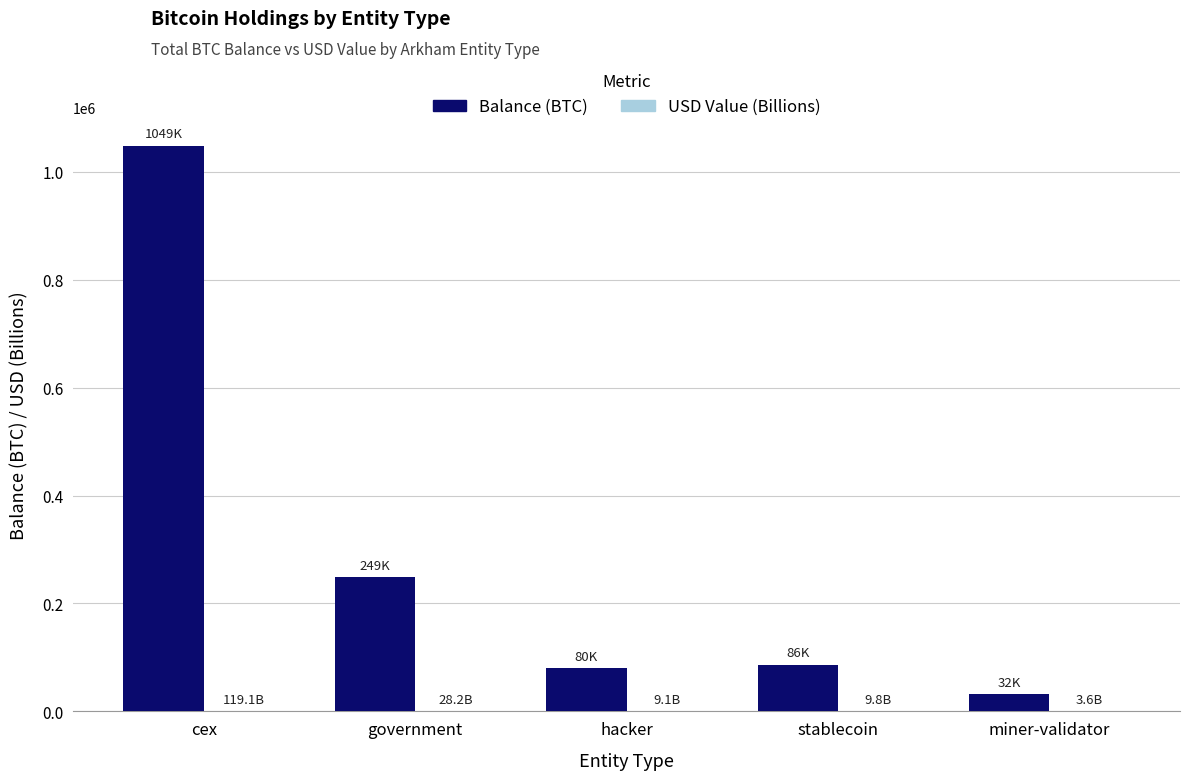

What is the sum of all Balance (BTC) values?

1495258.8